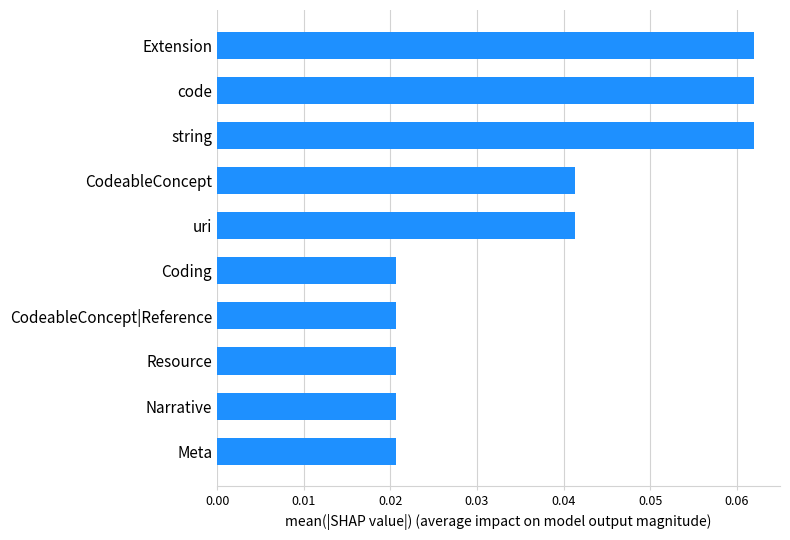

How many data points does each series have?

10